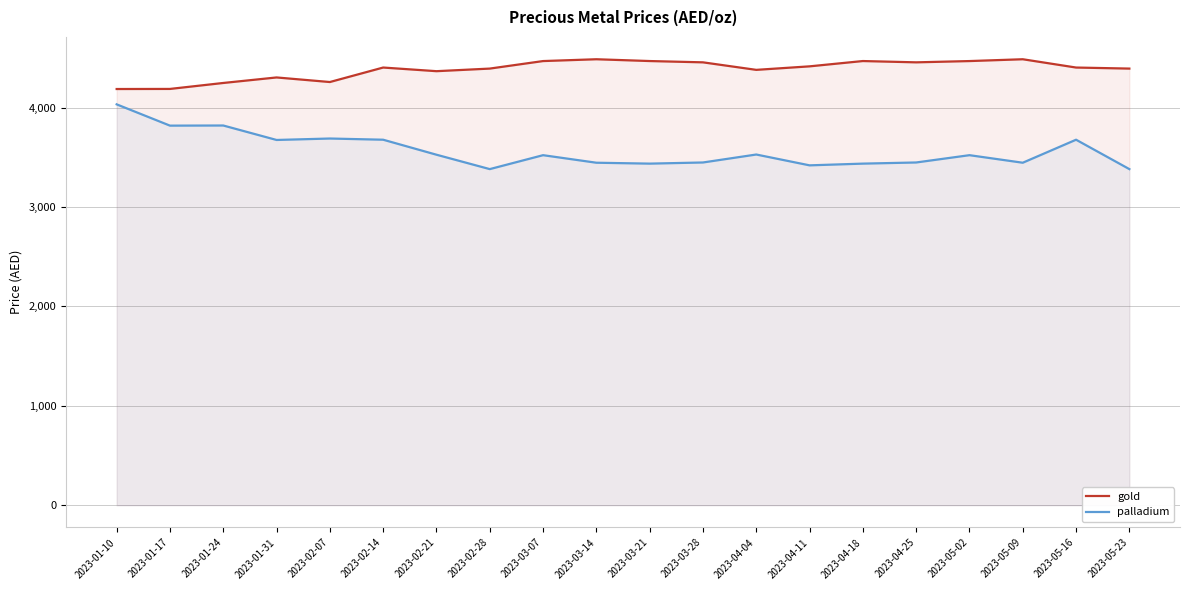

At 2023-04-18, list the series in order from smallest to largest.

palladium, gold